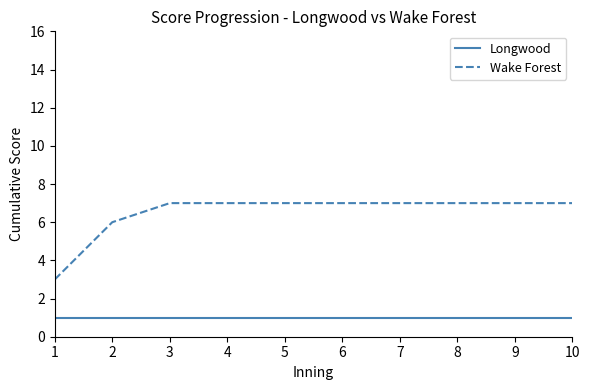

How many distinct data groups are displayed?

2